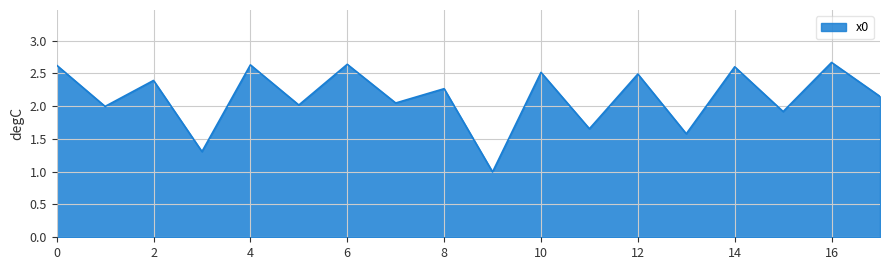

What is the minimum value shown in the chart?

1.0